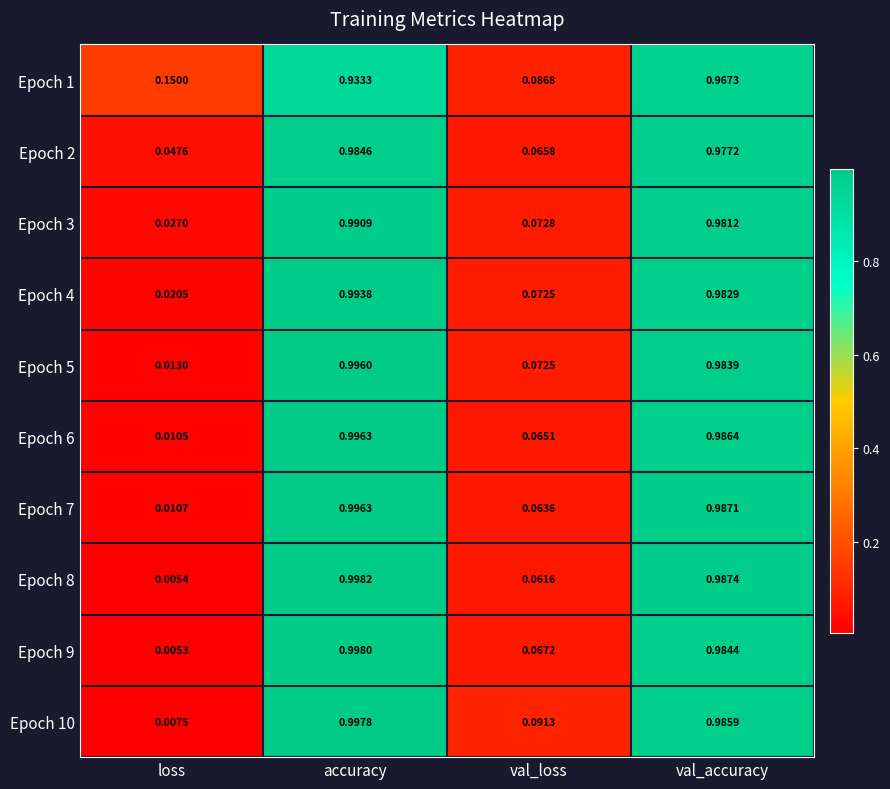

Is the value of Epoch 10 at val_loss greater than the value of Epoch 1 at val_loss?

Yes